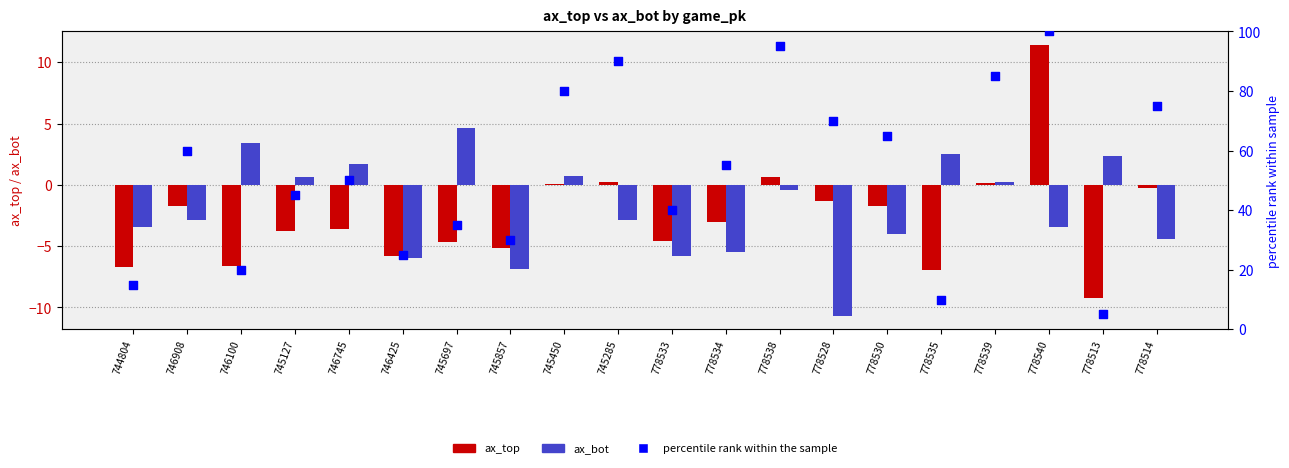

Which series reaches the minimum Y coordinate?

ax_bot